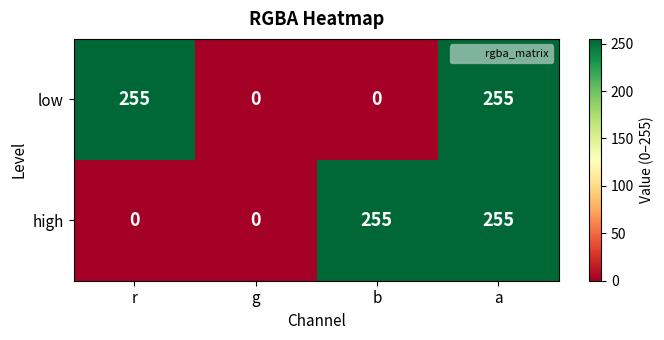

What is the total value across all series at b?

255